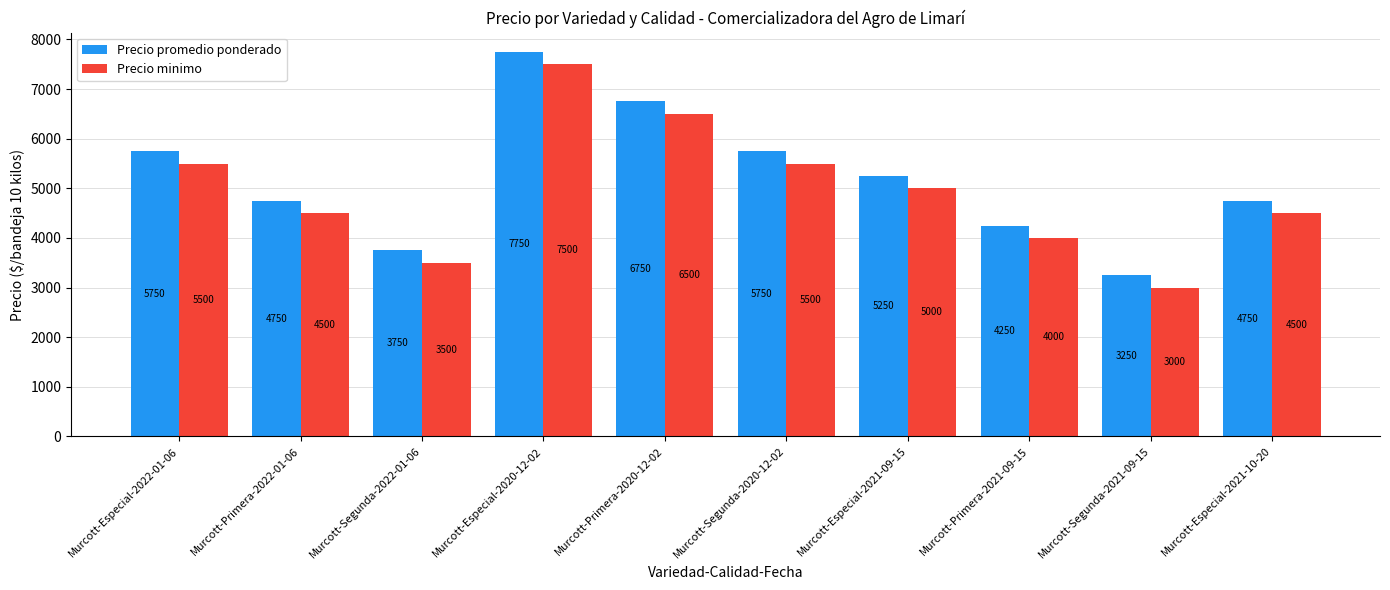

What are all the series names shown in the legend?

Precio promedio ponderado, Precio minimo